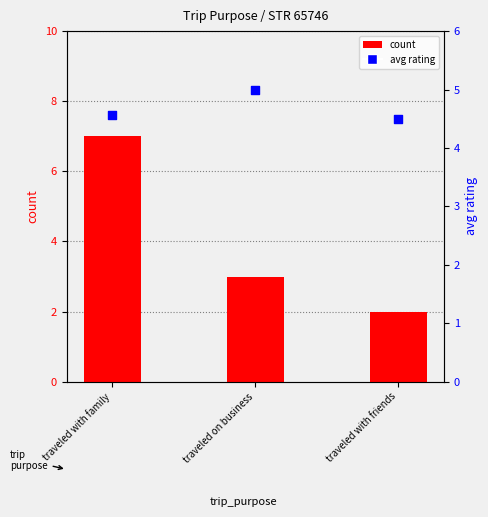

What is the total value across all series at  traveled with family?

11.6